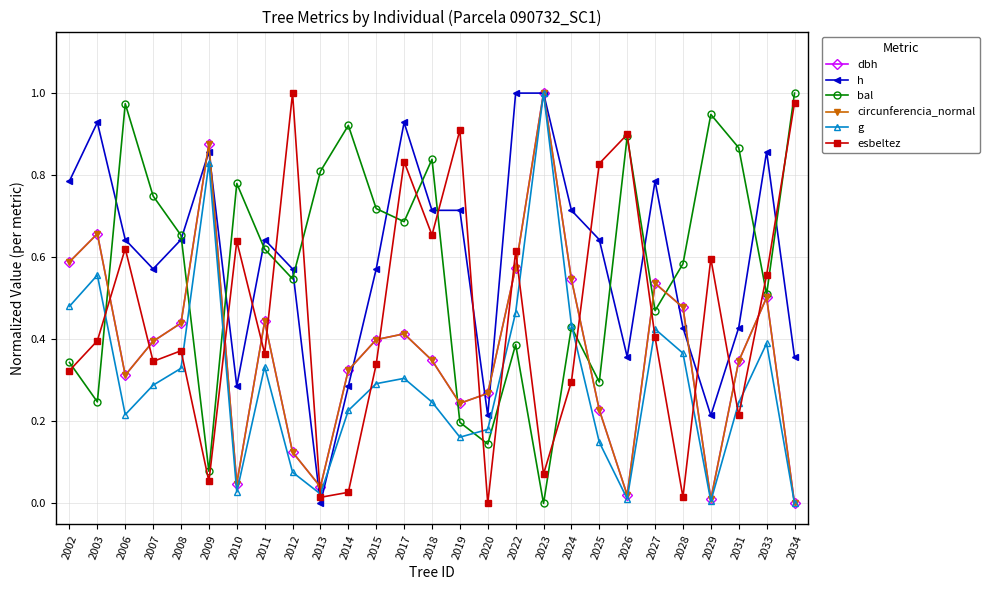

Is it true that dbh equals 0.7 at 2007?

False